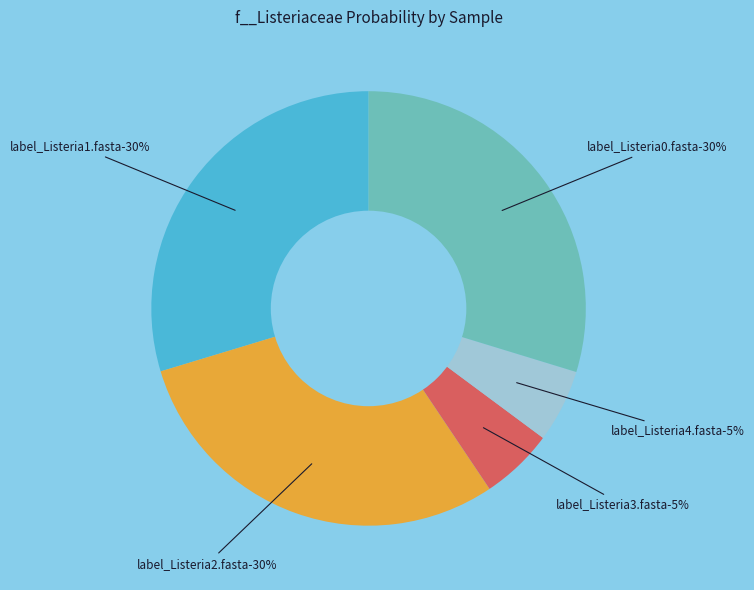

Rank the categories by value from lowest to highest.

label_Listeria3.fasta, label_Listeria4.fasta, label_Listeria1.fasta, label_Listeria2.fasta, label_Listeria0.fasta